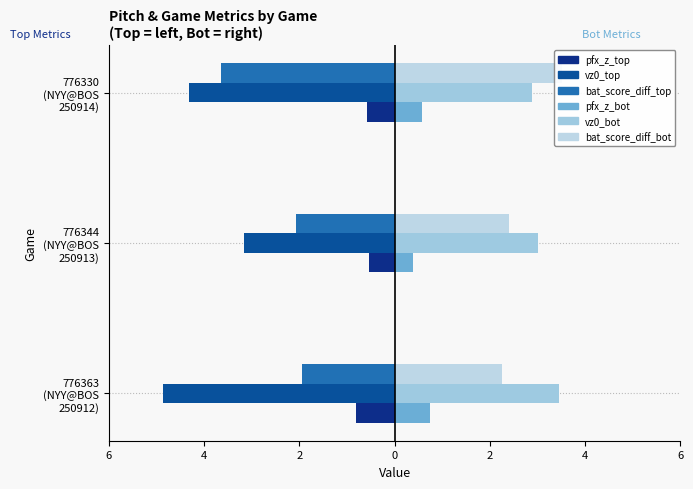

What are all the series names shown in the legend?

pfx_z_top, vz0_top, bat_score_diff_top, pfx_z_bot, vz0_bot, bat_score_diff_bot